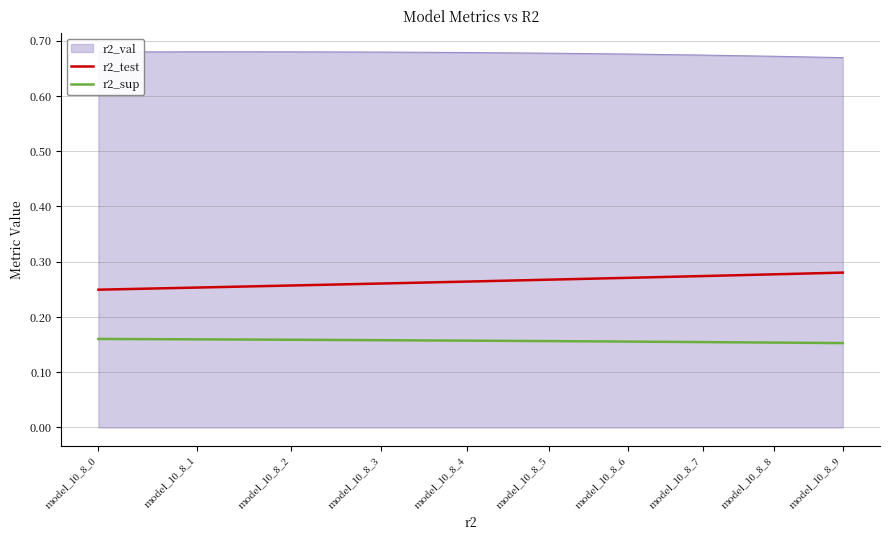

What is the difference between the highest and lowest values at model_10_8_0?

0.5